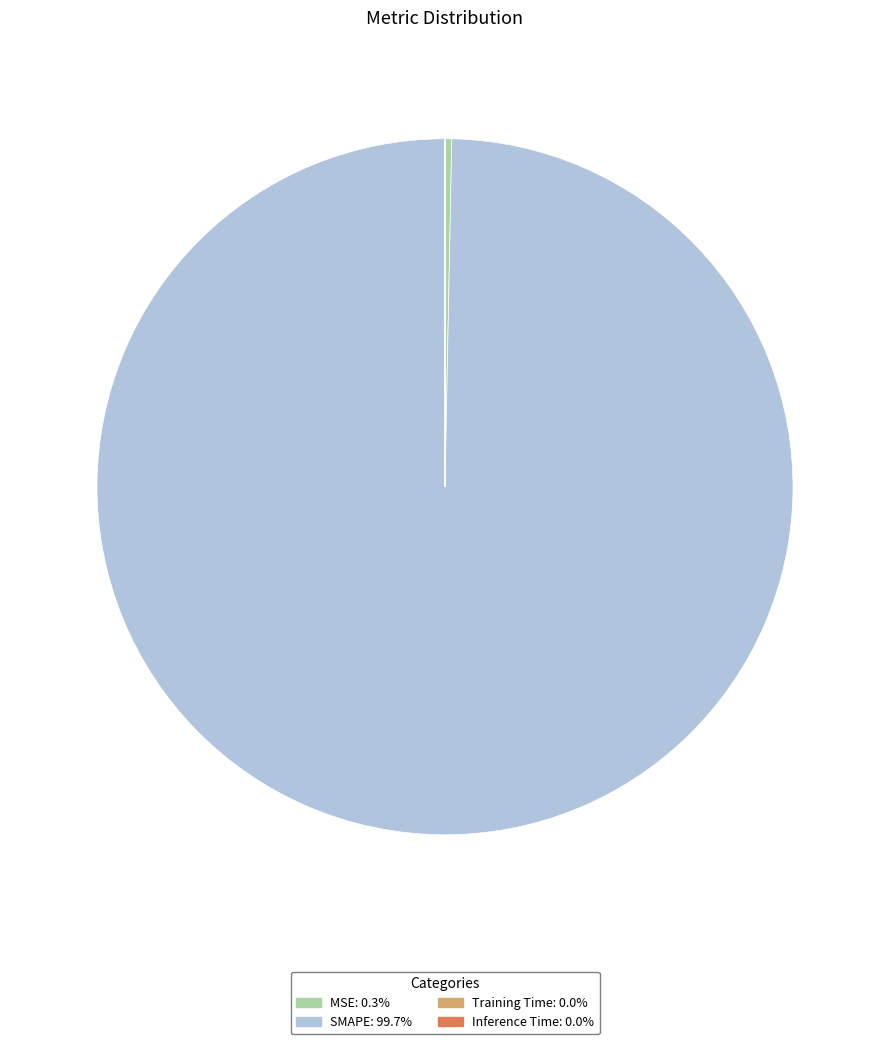

Is there a majority slice in this chart?

Yes